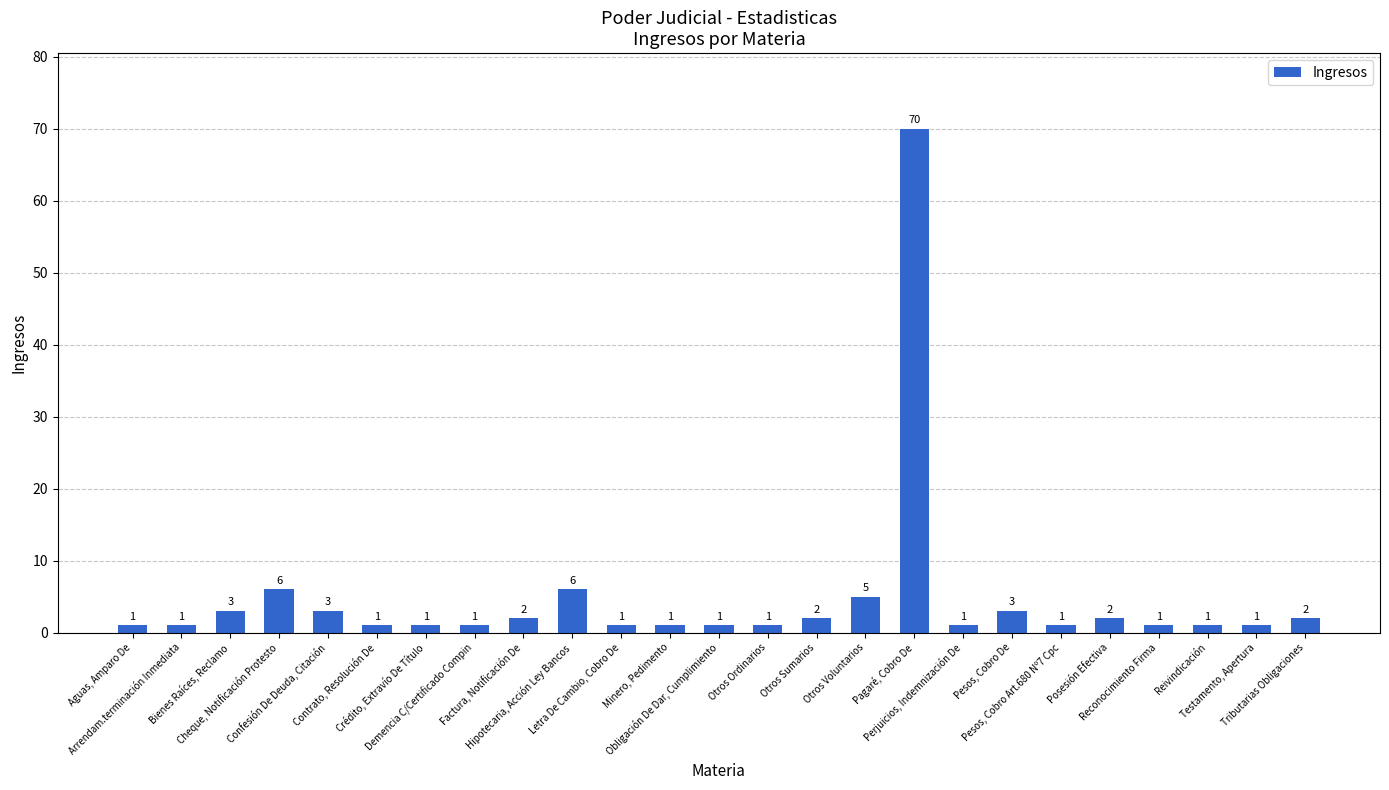

What is the label of the 7th bar from the left?

Crédito, Extravío De Título